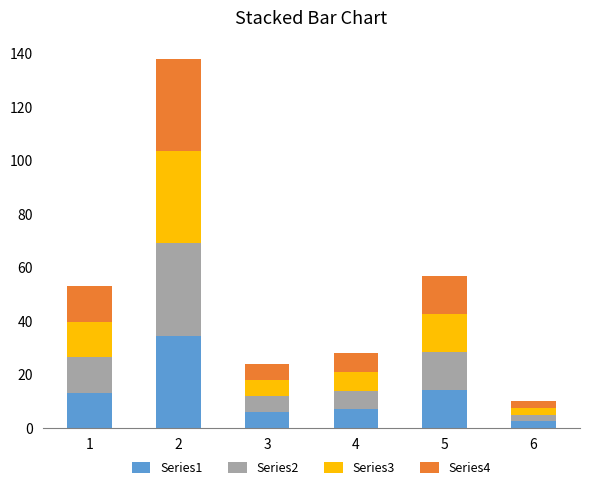

Count the number of categories in the chart.

6